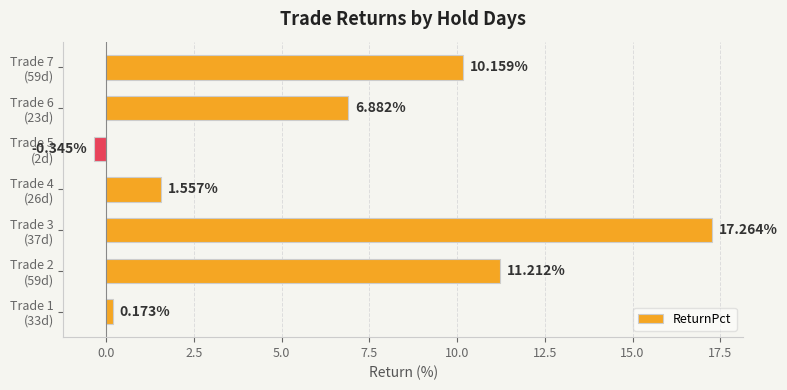

Rank the categories by value from highest to lowest.

Trade 3
(37d), Trade 2
(59d), Trade 7
(59d), Trade 6
(23d), Trade 4
(26d), Trade 1
(33d), Trade 5
(2d)